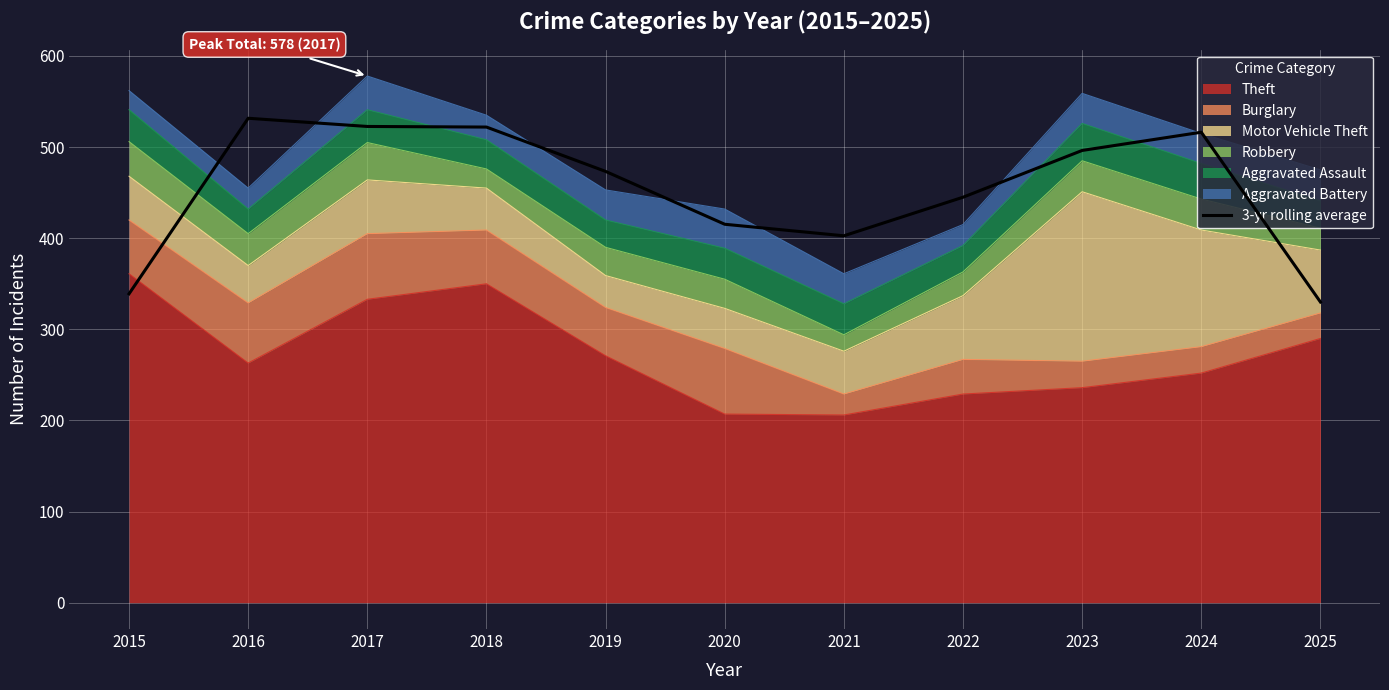

True or false: the data has more than 0 interior local peaks.

True